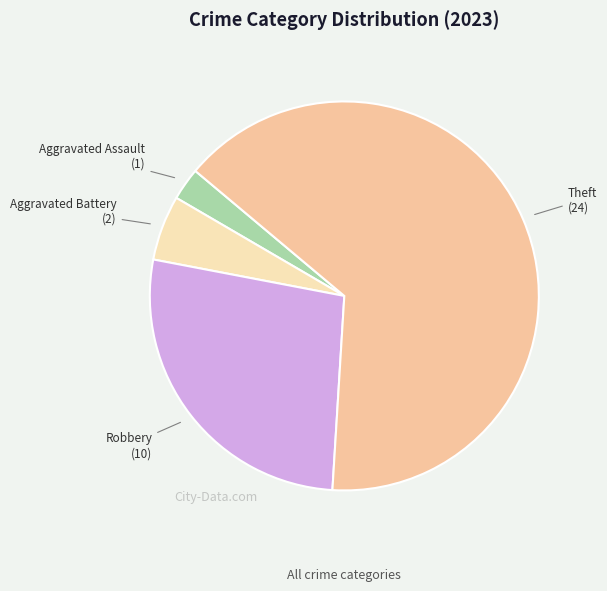

Between Aggravated Battery and Theft, which is larger?

Theft